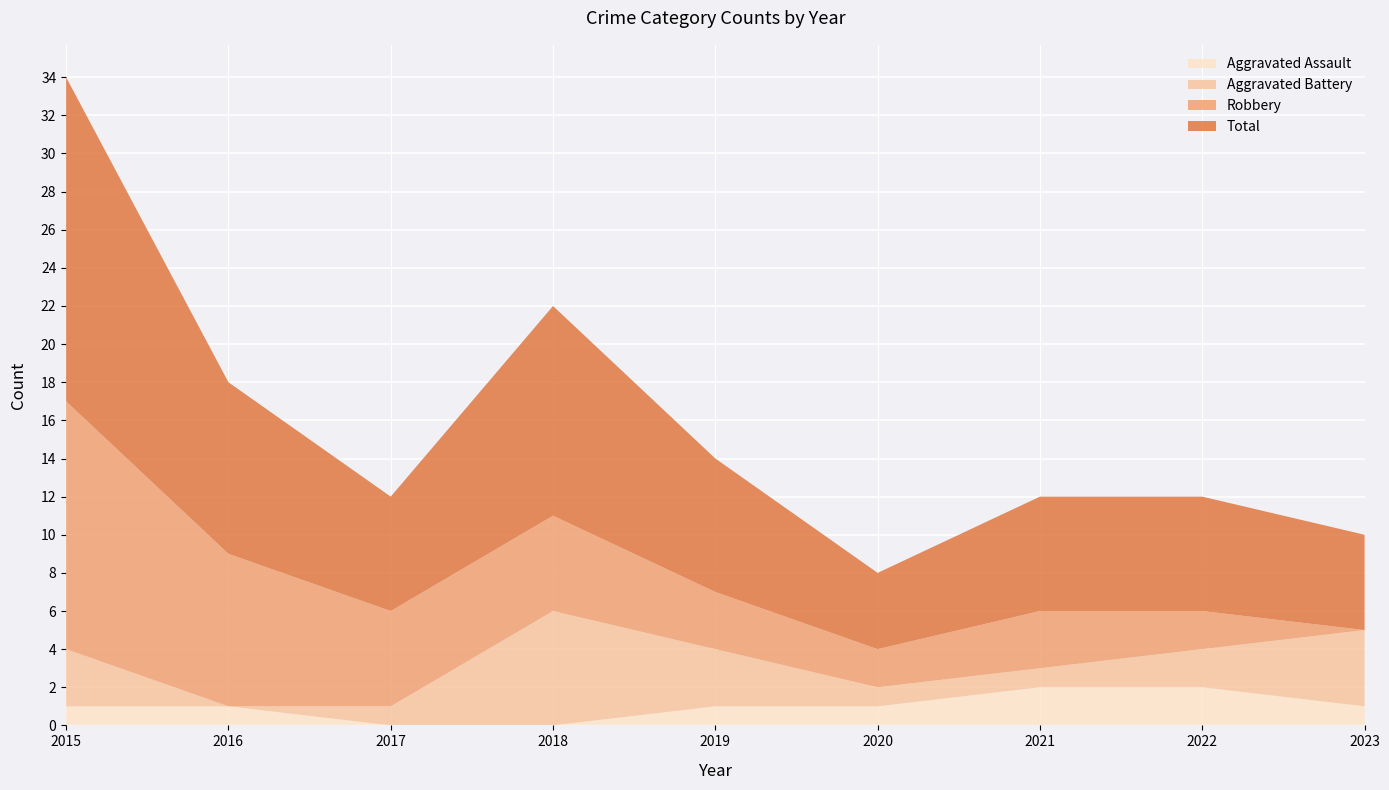

Reading left to right, extract all data points from this chart.

Aggravated Assault: 2015=1	2016=1	2017=0	2018=0	2019=1	2020=1	2021=2	2022=2	2023=1
Aggravated Battery: 2015=3	2016=0	2017=1	2018=6	2019=3	2020=1	2021=1	2022=2	2023=4
Robbery: 2015=13	2016=8	2017=5	2018=5	2019=3	2020=2	2021=3	2022=2	2023=0
Total: 2015=17	2016=9	2017=6	2018=11	2019=7	2020=4	2021=6	2022=6	2023=5